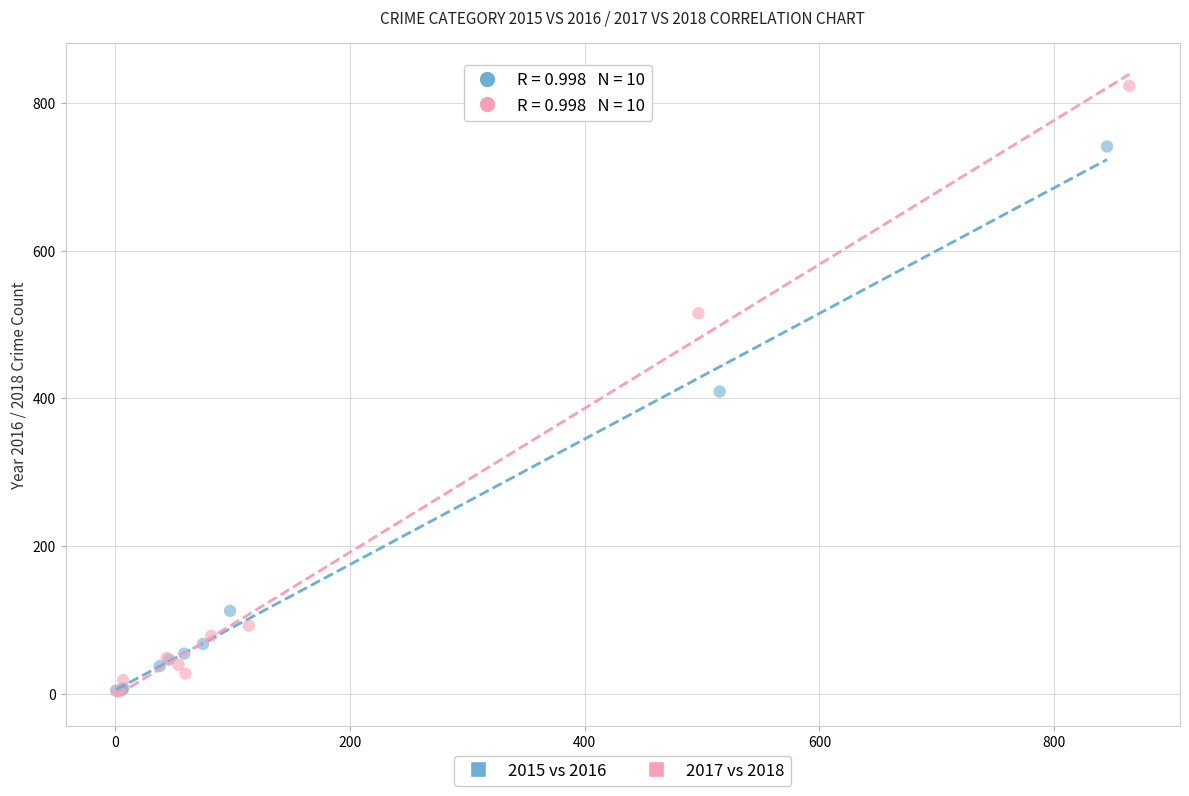

Which series contains the highest Y value?

2017 vs 2018